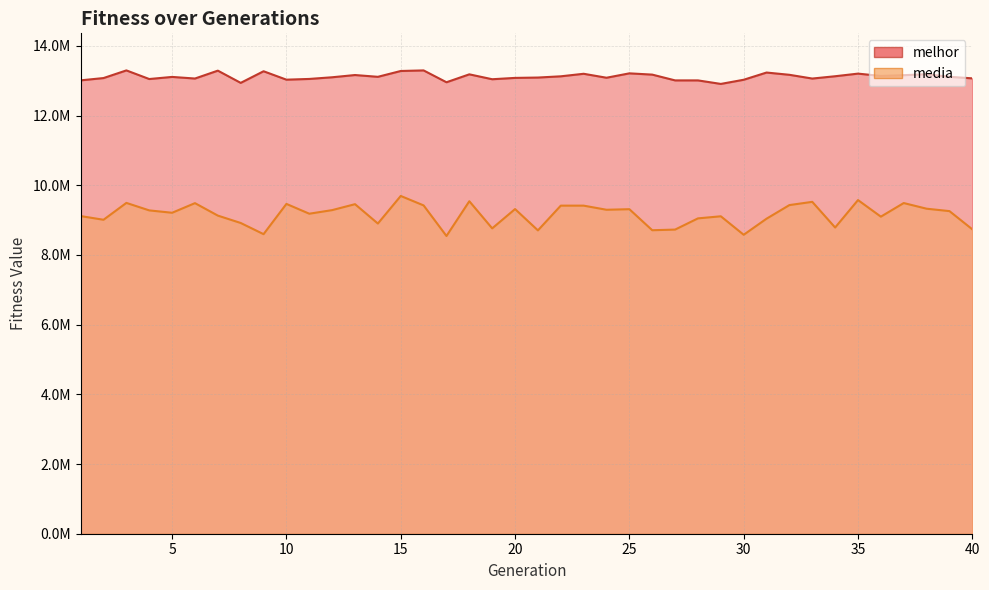

True or false: media has a value of 9211256.3 at 5.

True